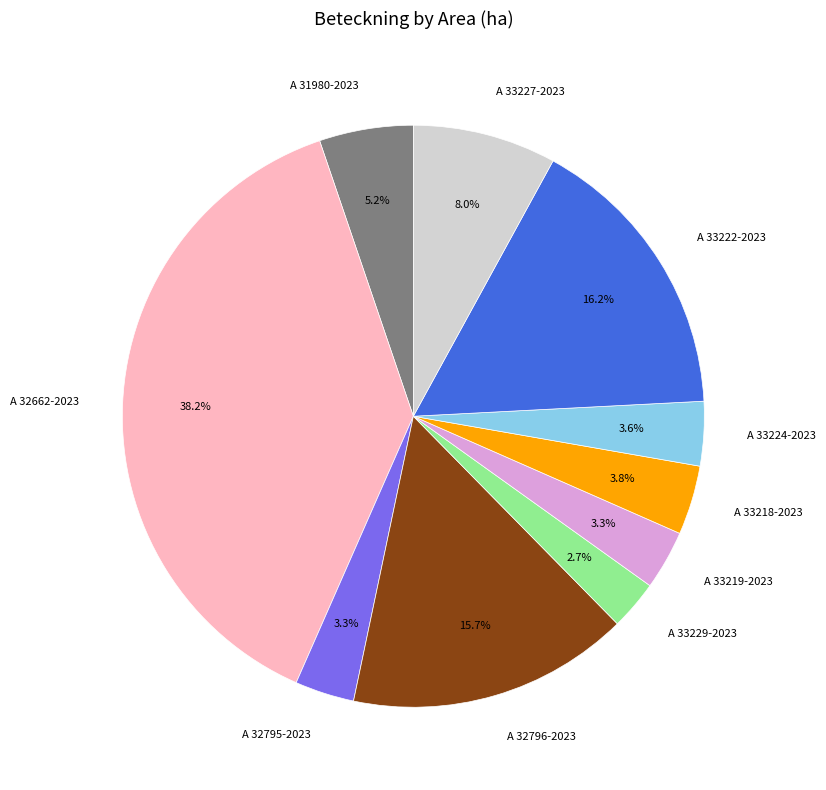

To the nearest percent, what is the combined percentage of A 33227-2023 and A 32795-2023?

11%